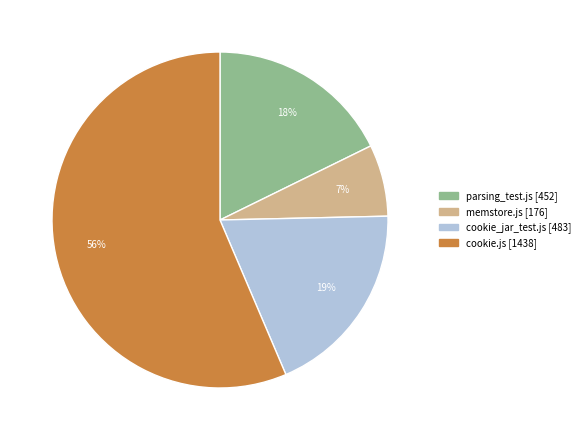

Which has a higher value, cookie_jar_test.js or parsing_test.js?

cookie_jar_test.js